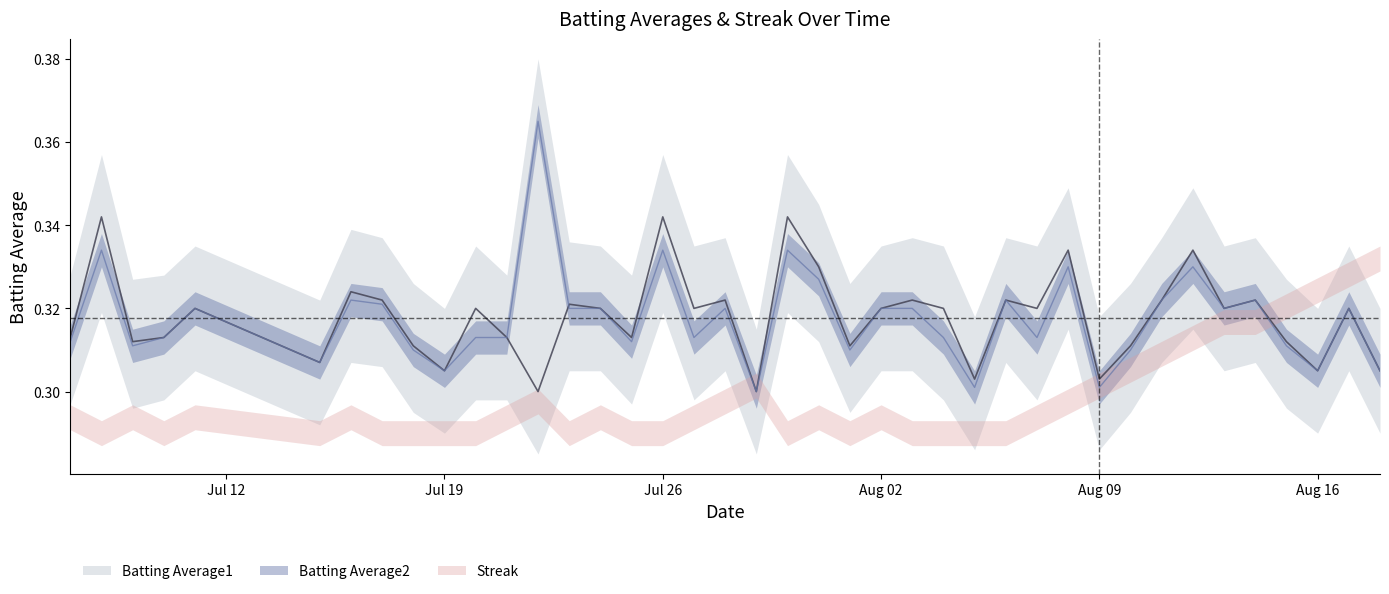

What value does the Batting Average1 series have at Jul 19?

0.3